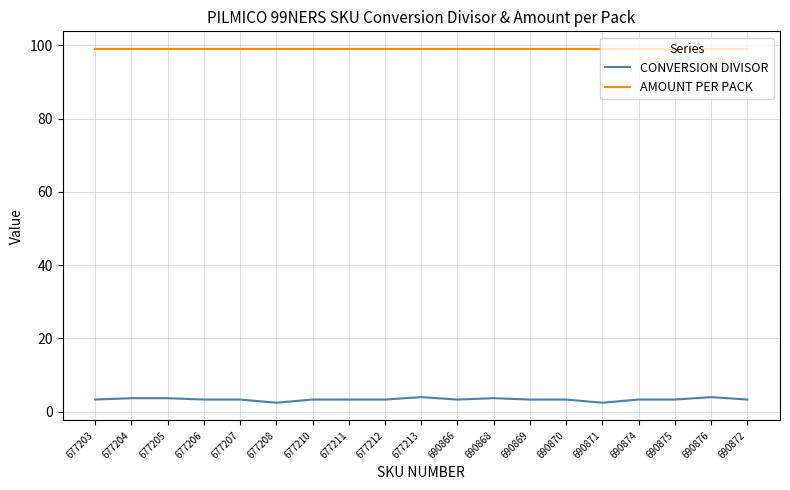

Which series has the largest range (max minus min)?

CONVERSION DIVISOR